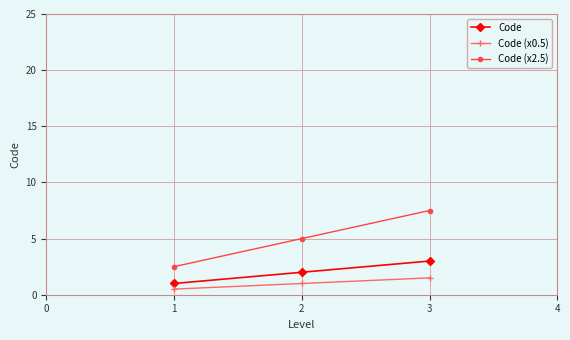

Which series has the largest total across all categories?

Code (x2.5)